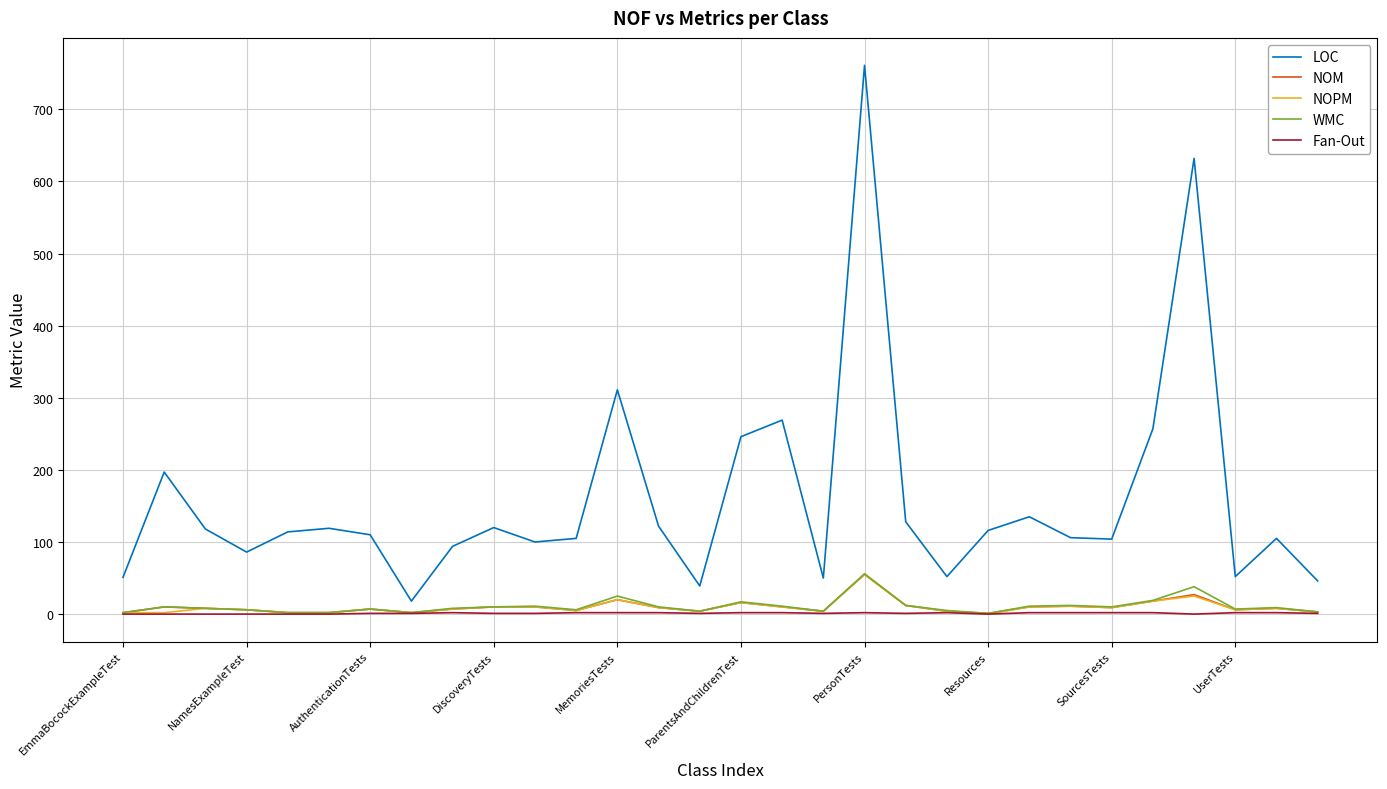

Count the number of categories in the chart.

30